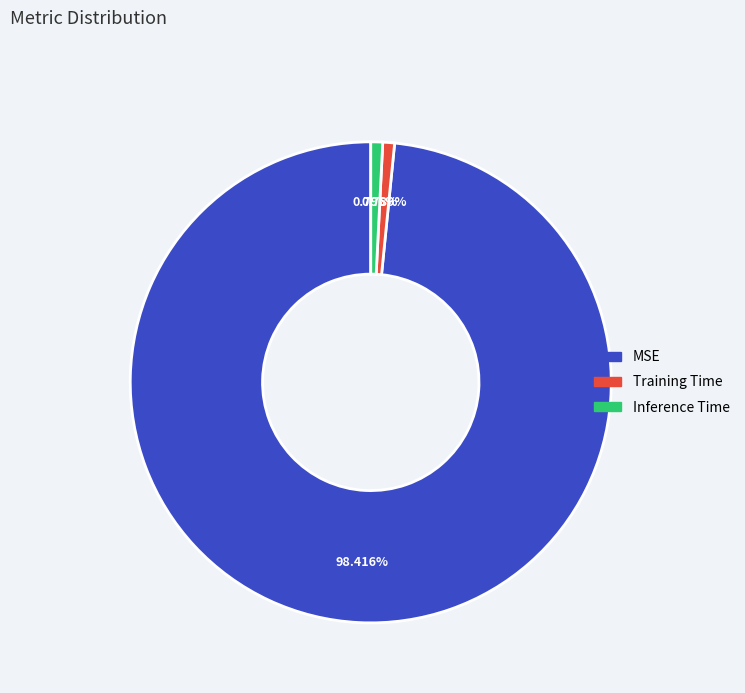

What percentage is the Training Time slice, to the nearest percent?

1%